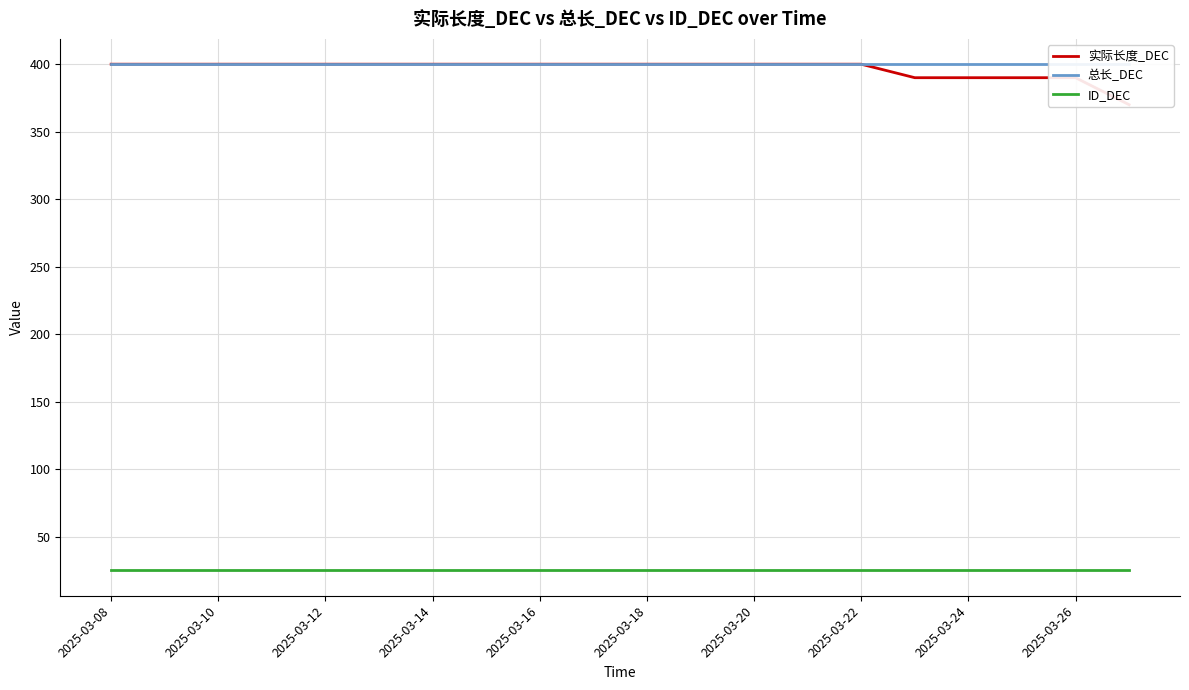

What is the sum of the 总长_DEC values at 2025-03-26 and 2025-03-22?

800